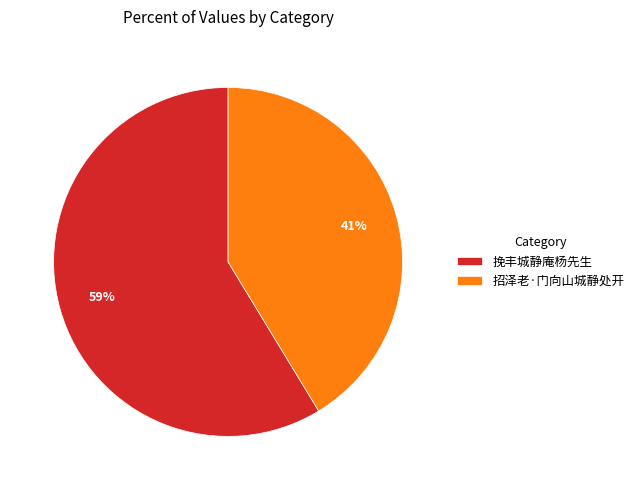

Combined, do 挽丰城静庵杨先生 and 招泽老·门向山城静处开 account for over 50%?

Yes